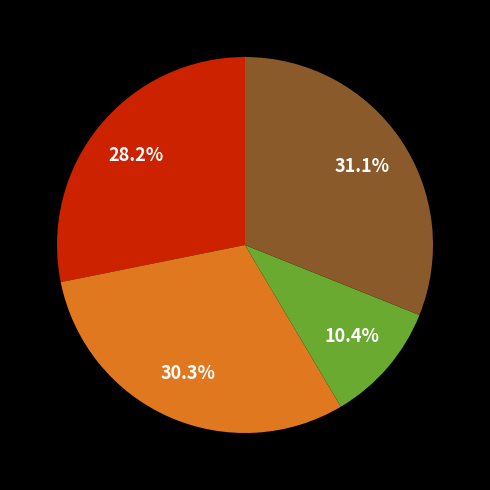

Count the number of slices in the pie.

4